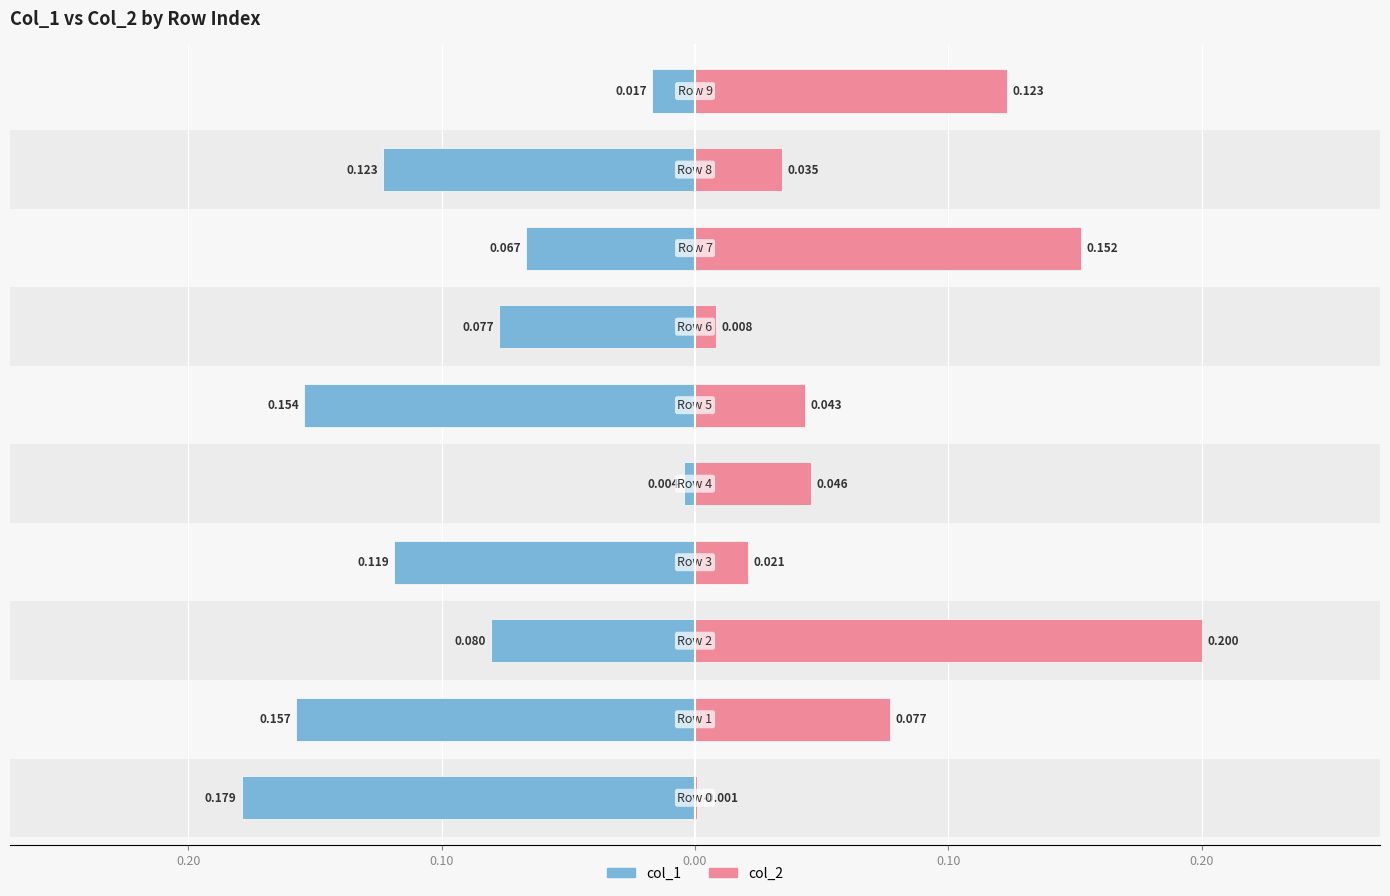

Between 0.10 and 0.20, which is larger?

0.10